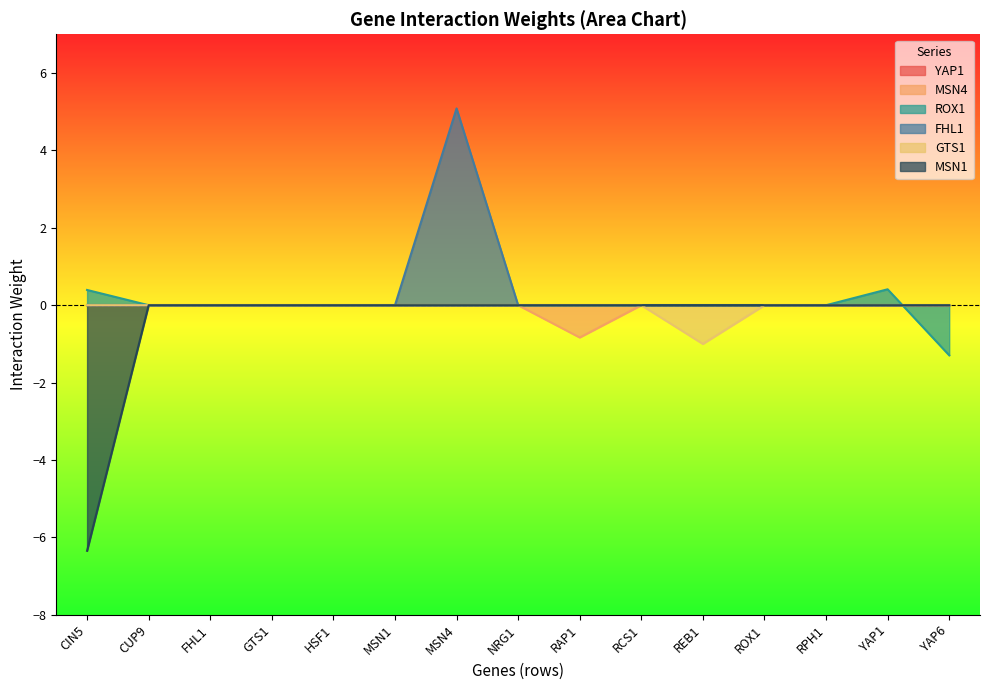

How many FHL1 values are between 0 and 1?

14